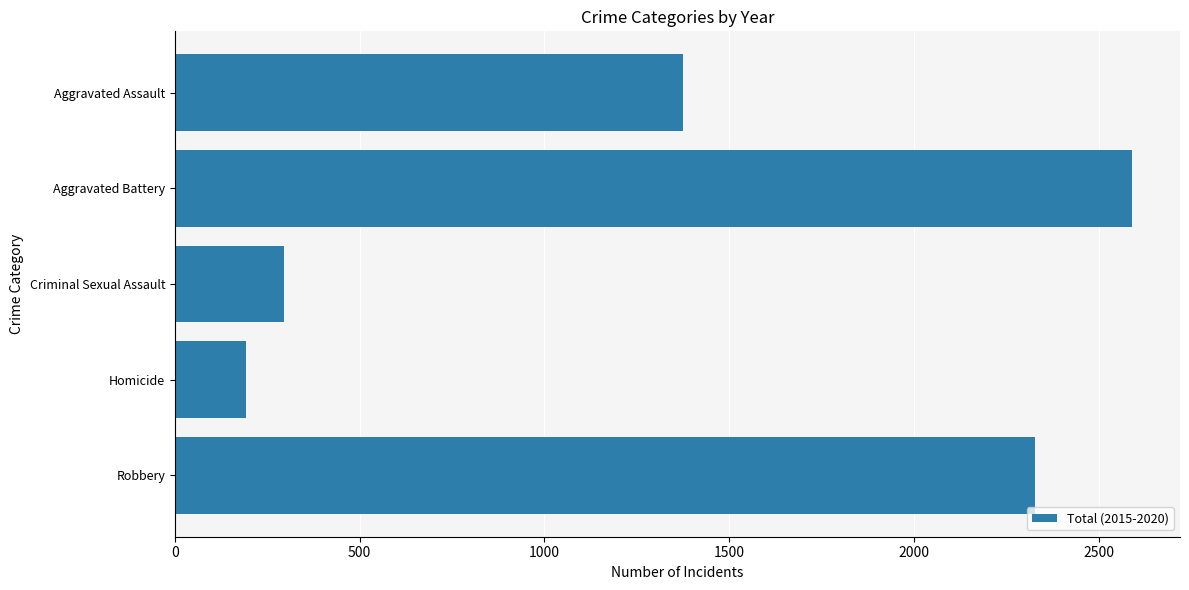

Which category has the highest value across all series?

Aggravated Battery